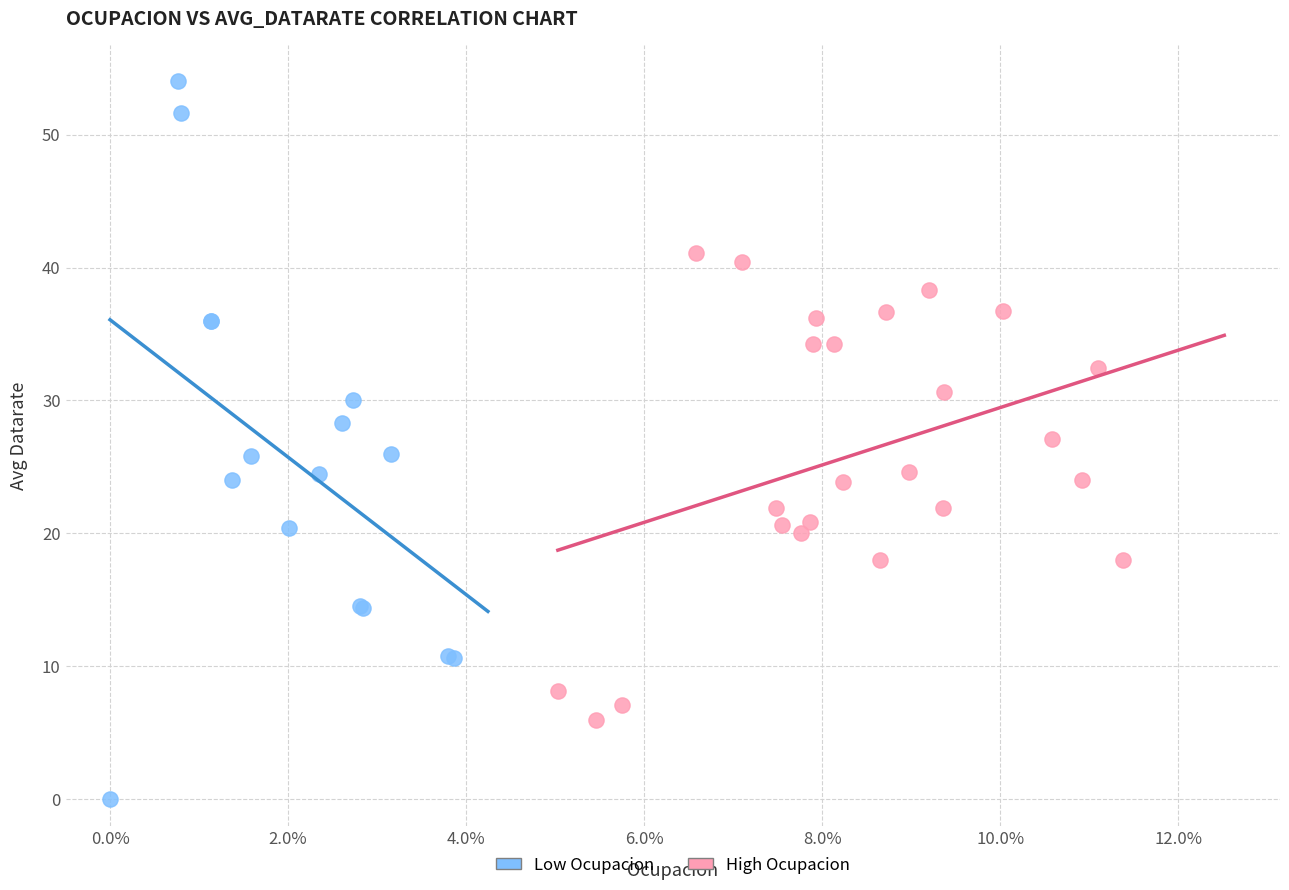

Which series reaches the minimum Y coordinate?

Low Ocupacion